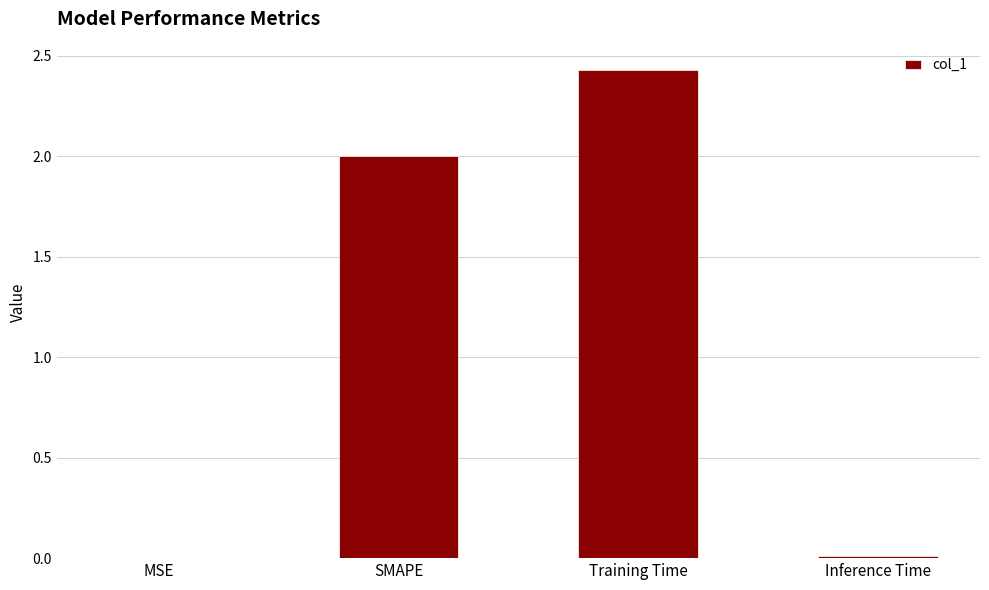

Between SMAPE and MSE, which is larger?

SMAPE